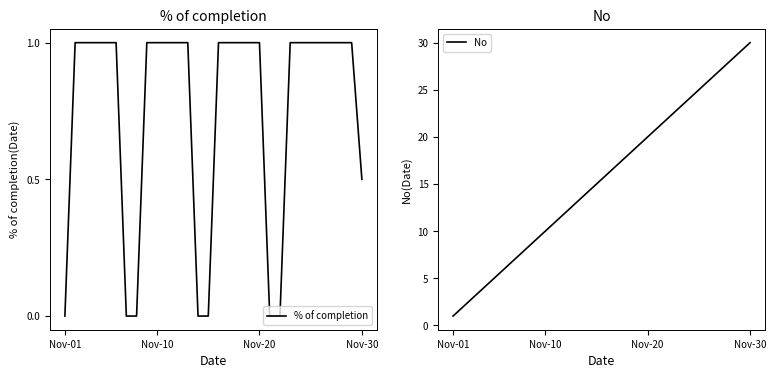

Where does the No series first go above 16?

16